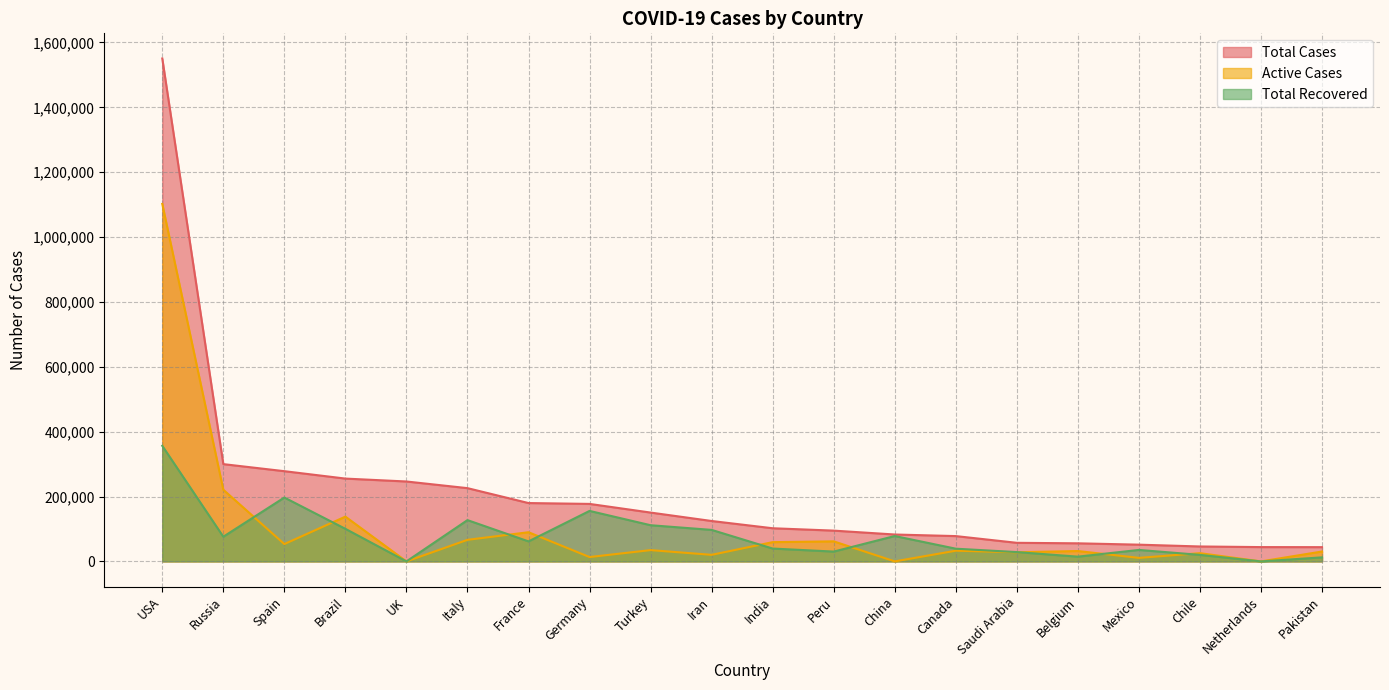

How many lines are shown in the chart?

3